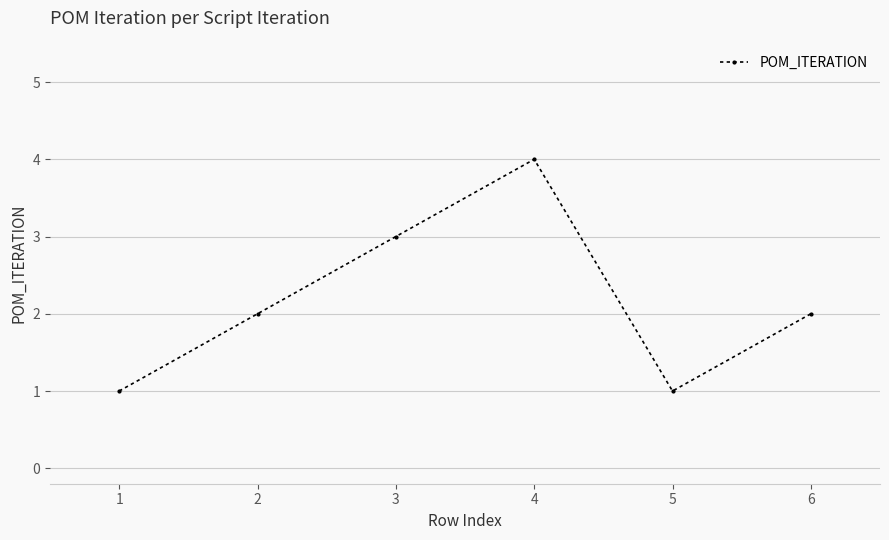

What is the change in value from 2 to 3?

+1